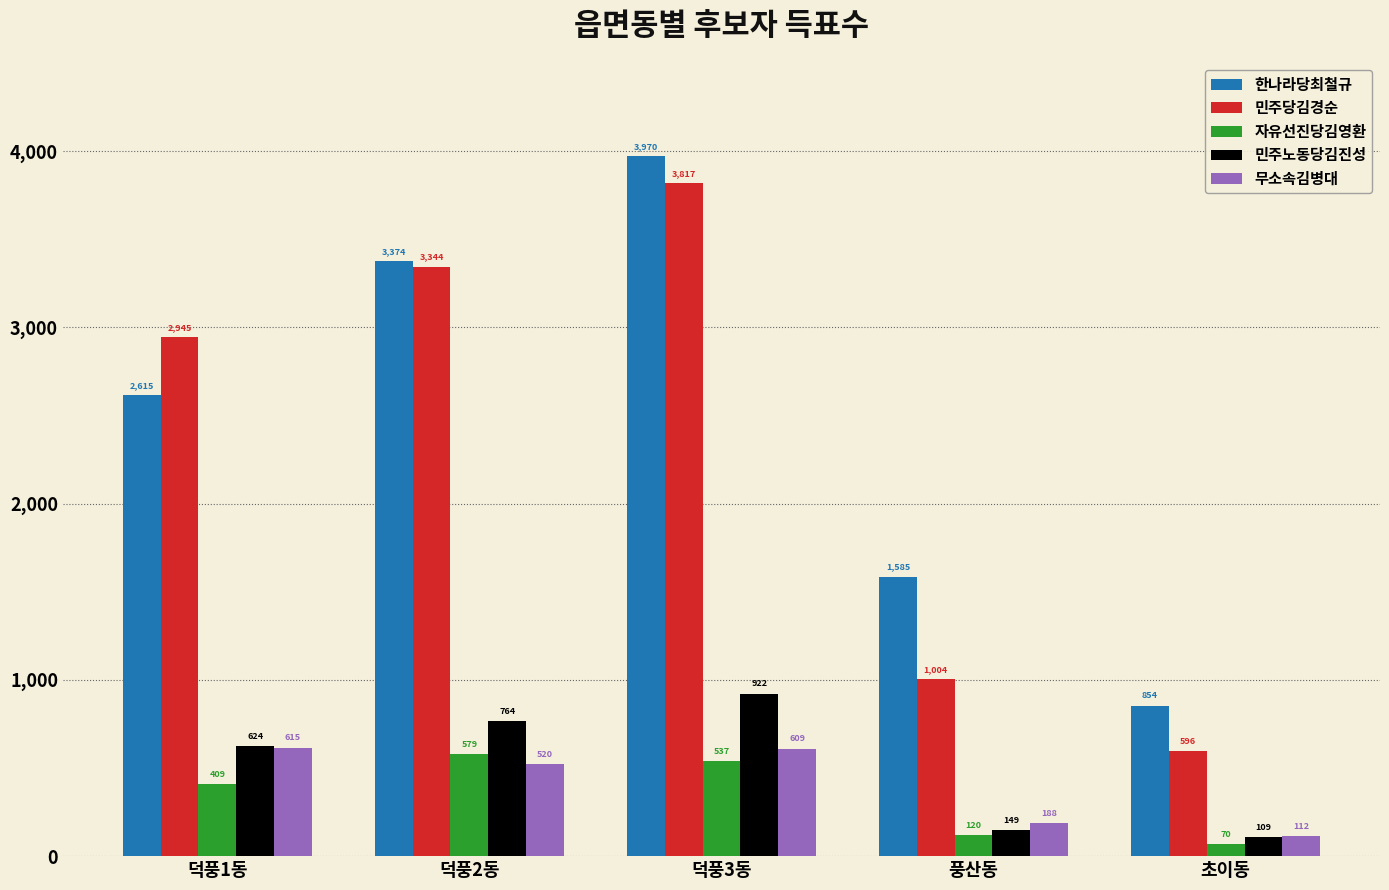

Reading right to left, extract all data points from this chart.

한나라당최철규: 초이동=854	풍산동=1585	덕풍3동=3970	덕풍2동=3374	덕풍1동=2615
민주당김경순: 초이동=596	풍산동=1004	덕풍3동=3817	덕풍2동=3344	덕풍1동=2945
자유선진당김영환: 초이동=70	풍산동=120	덕풍3동=537	덕풍2동=579	덕풍1동=409
민주노동당김진성: 초이동=109	풍산동=149	덕풍3동=922	덕풍2동=764	덕풍1동=624
무소속김병대: 초이동=112	풍산동=188	덕풍3동=609	덕풍2동=520	덕풍1동=615